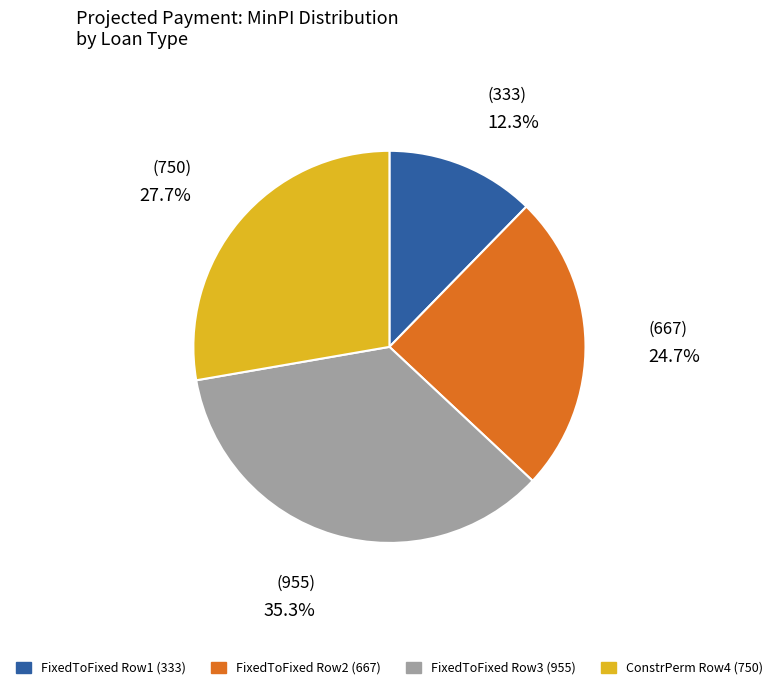

Count the number of slices in the pie.

4